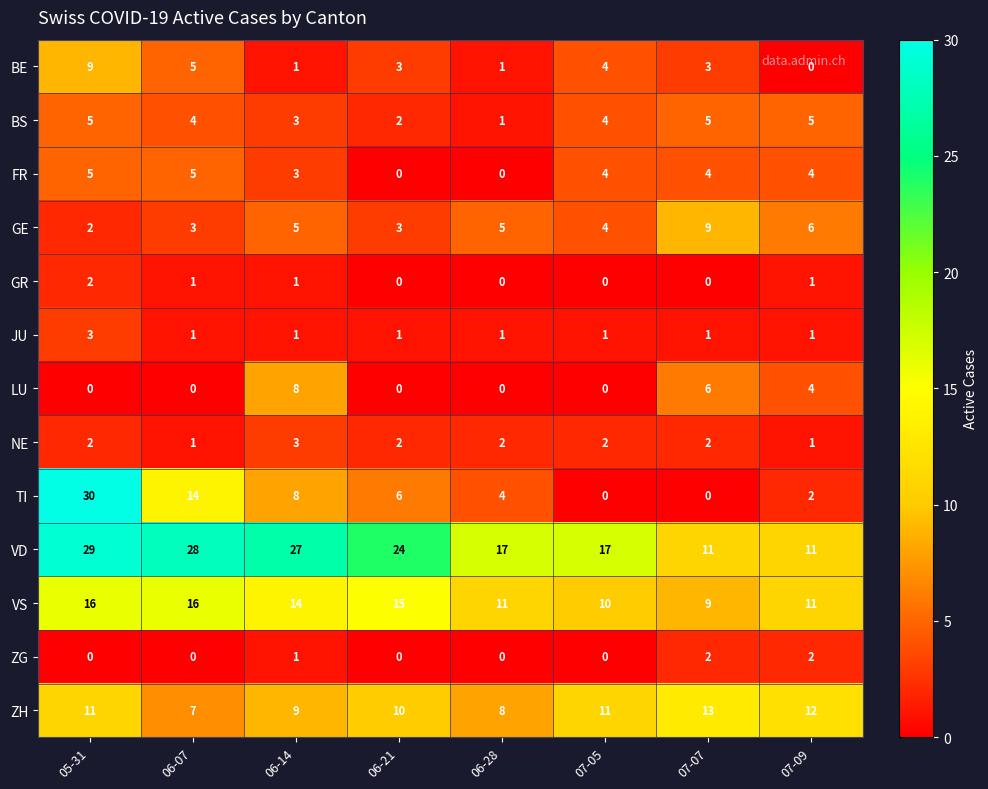

Between 06-14 and 07-05, which series saw the biggest shift?

VD